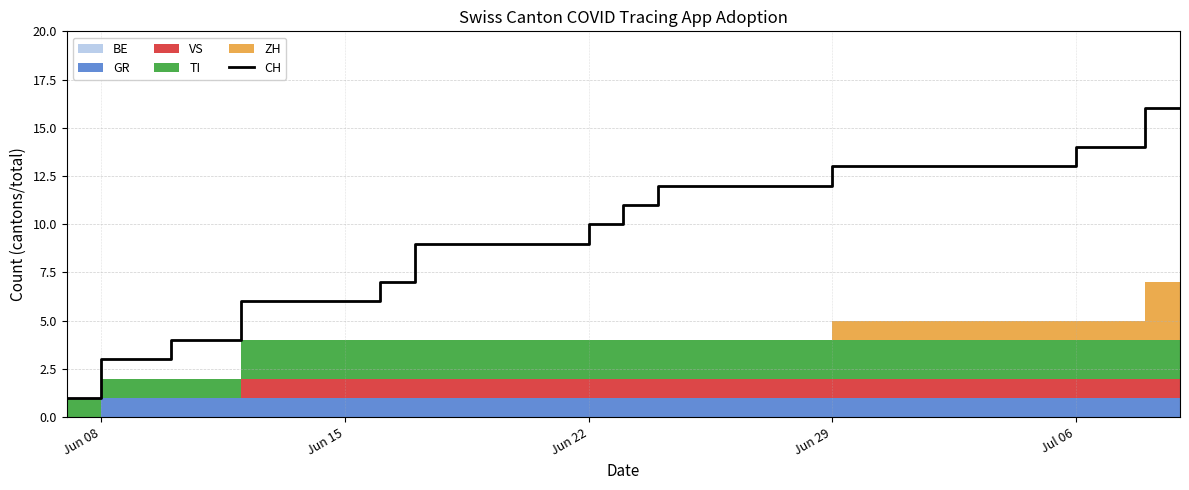

Reading left to right, what are all the values shown in this chart?

1	3	3	4	4	6	6	6	6	7	9	9	9	9	9	10	11	12	12	12	12	12	13	13	13	13	13	13	13	14	14	16	16